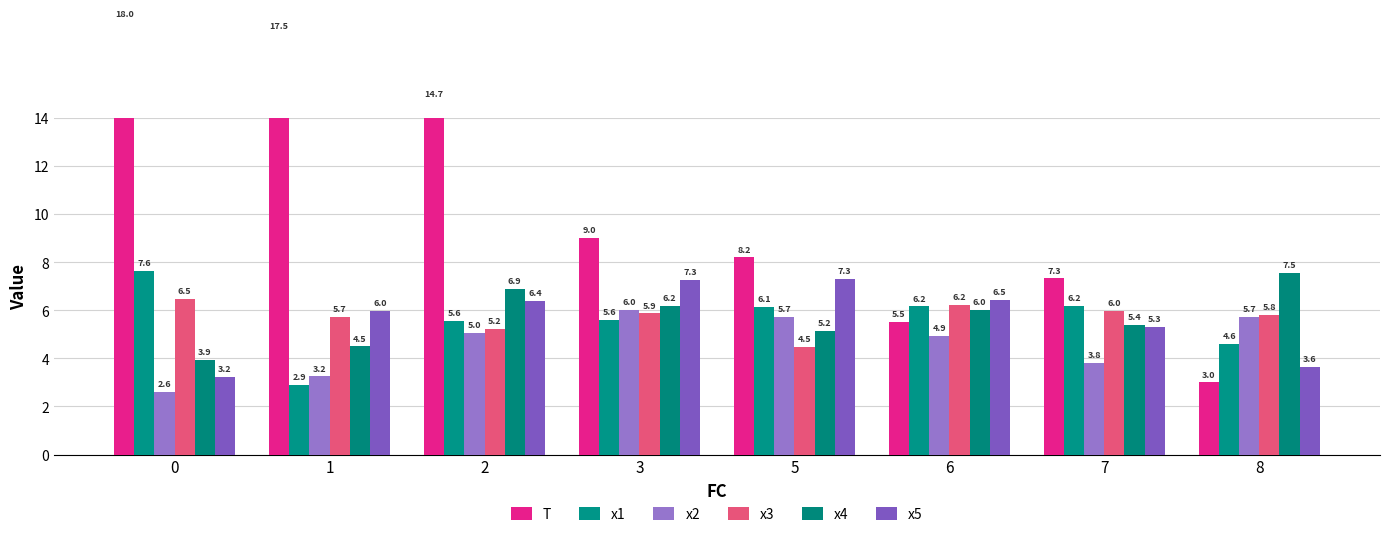

Reading right to left, what are all the values shown in this chart?

T: 8=3.0	7=7.3	6=5.5	5=8.2	3=9.0	2=14.7	1=17.5	0=18.0
x1: 8=4.6	7=6.2	6=6.2	5=6.1	3=5.6	2=5.6	1=2.9	0=7.6
x2: 8=5.7	7=3.8	6=4.9	5=5.7	3=6.0	2=5.0	1=3.2	0=2.6
x3: 8=5.8	7=6.0	6=6.2	5=4.5	3=5.9	2=5.2	1=5.7	0=6.5
x4: 8=7.5	7=5.4	6=6.0	5=5.2	3=6.2	2=6.9	1=4.5	0=3.9
x5: 8=3.6	7=5.3	6=6.5	5=7.3	3=7.3	2=6.4	1=6.0	0=3.2